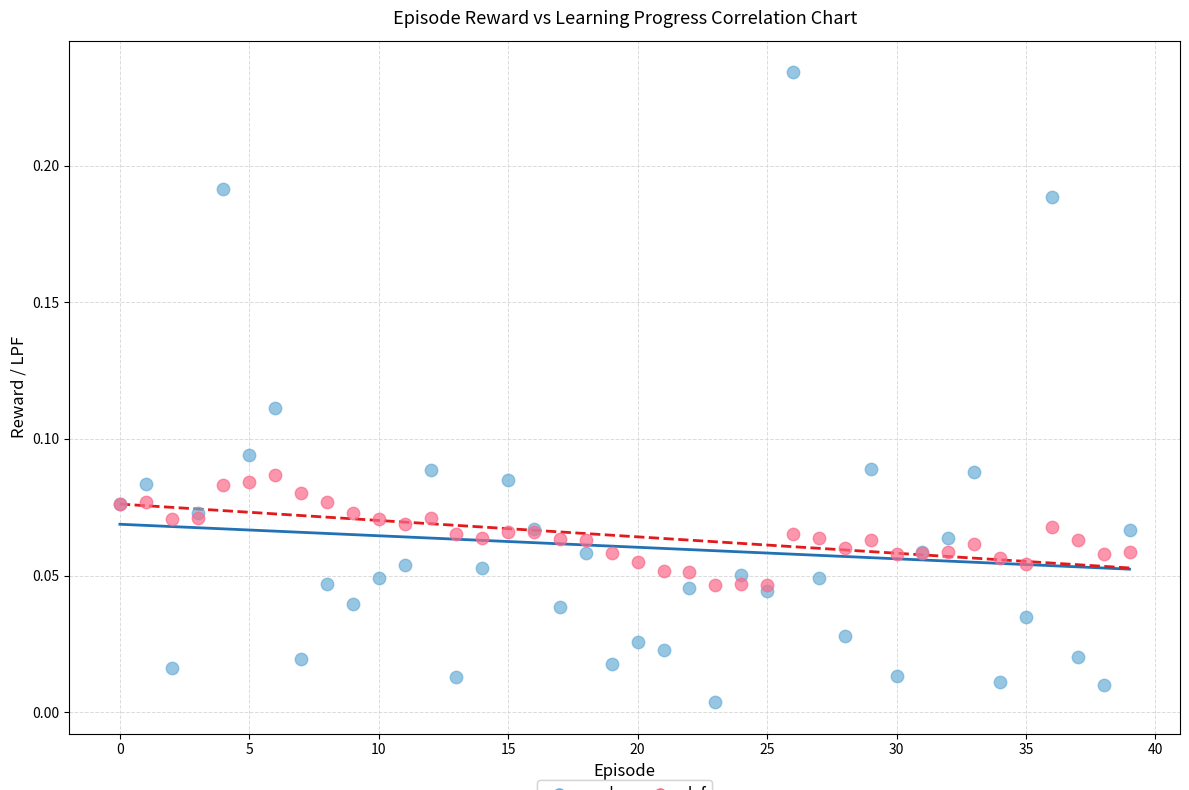

What are all the series names shown in the legend?

rwd, lpf